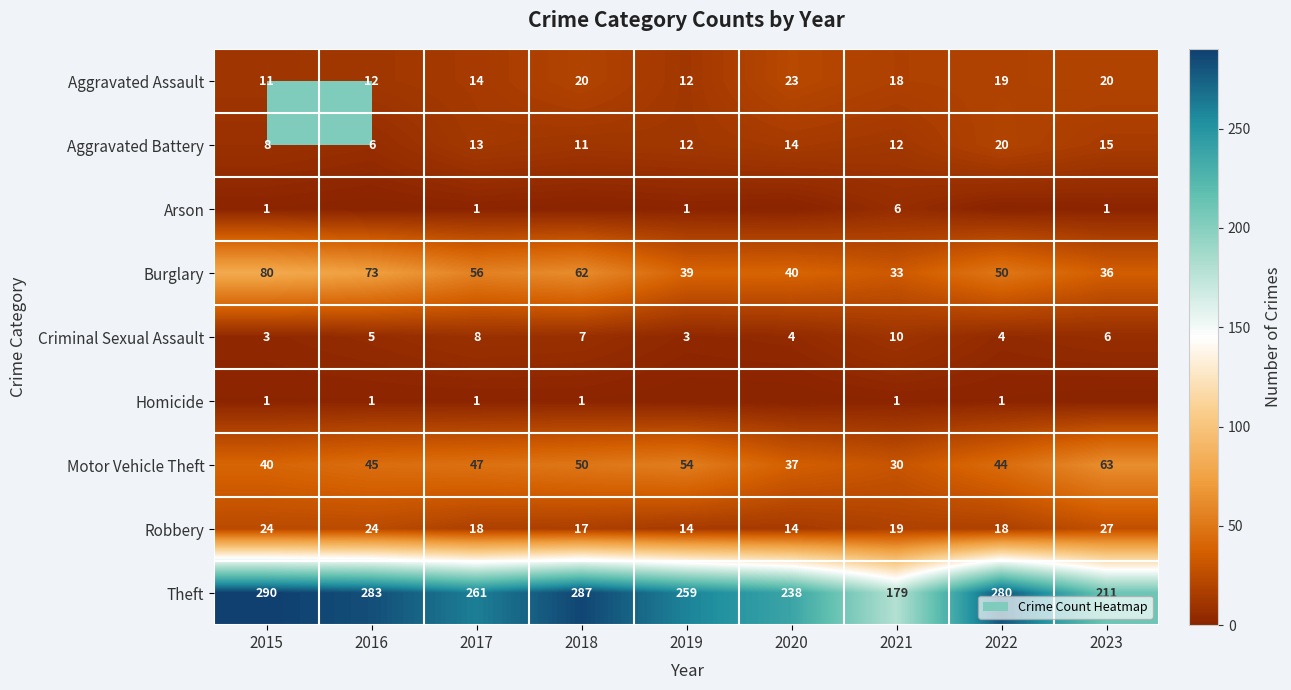

Is the value of Motor Vehicle Theft at 2017 greater than the value of Theft at 2021?

No